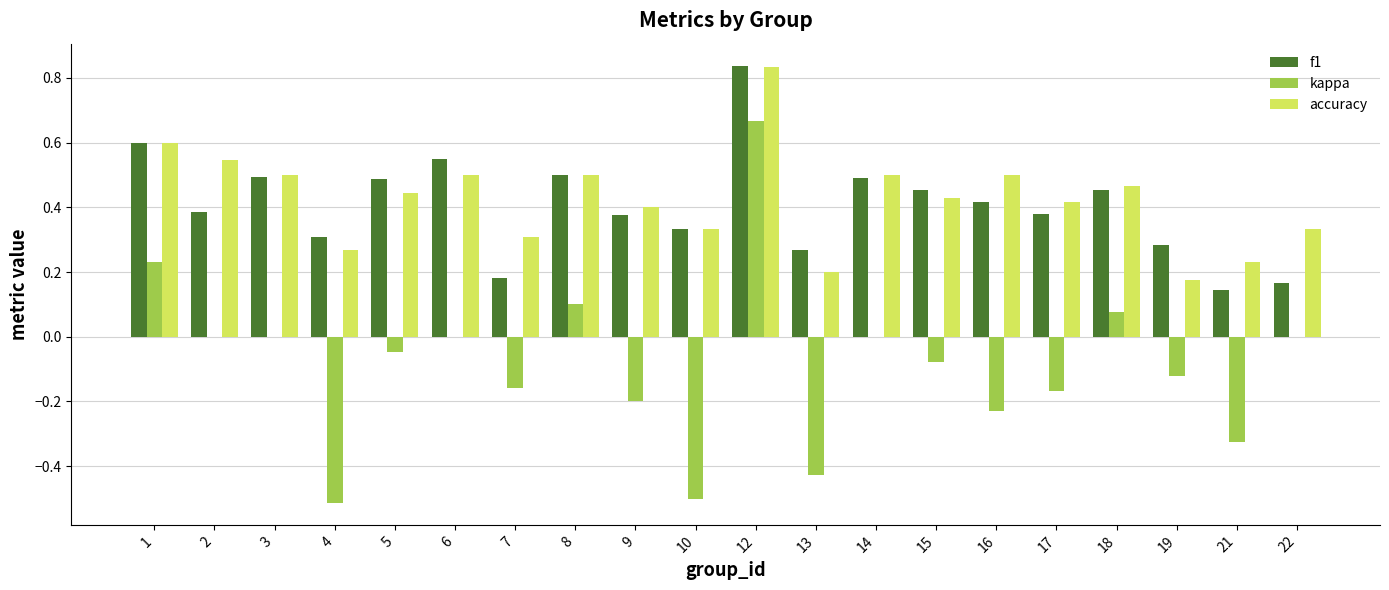

At which category does the chart reach its peak across all series?

12